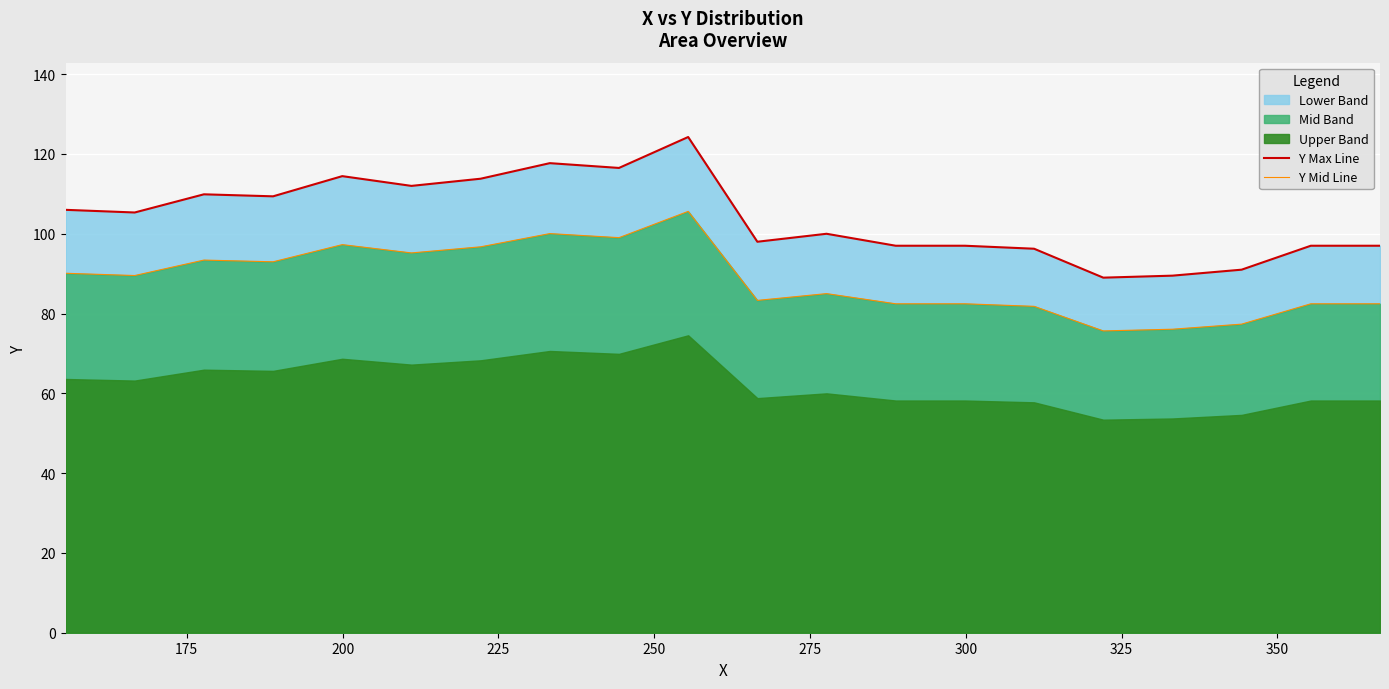

What is the value of the Y Mid Line point at the 19th from the left?

82.5